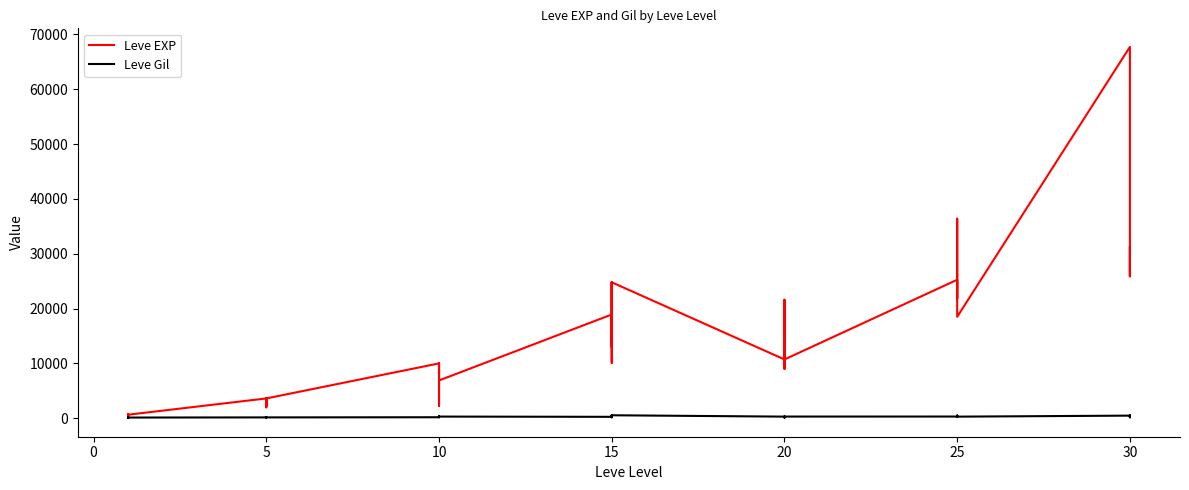

Which series changed the most between 0 and 16?

Leve EXP